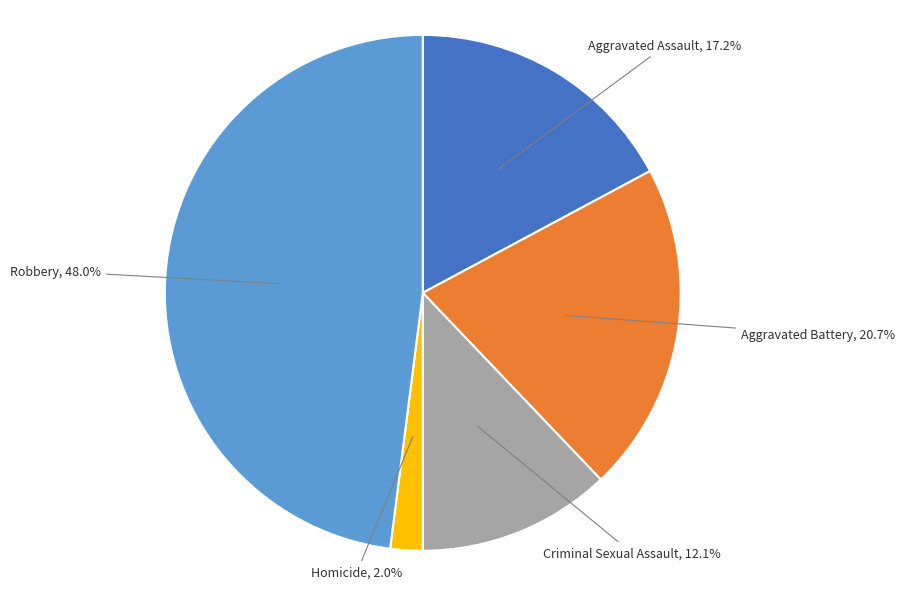

Is it true that Homicide is 2% of the pie?

True